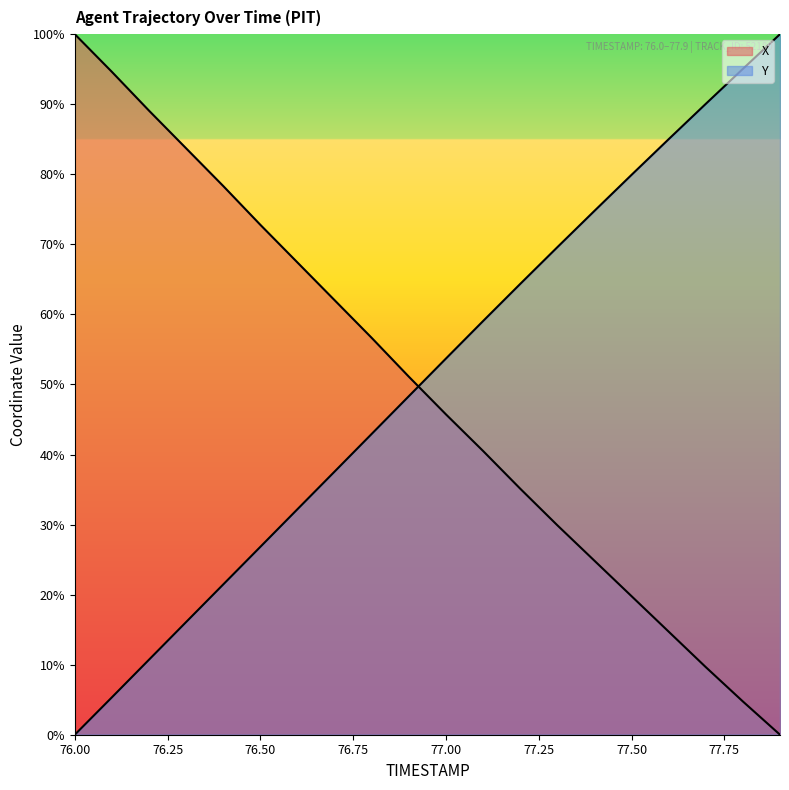

At which label does Y reach its peak?

77.9